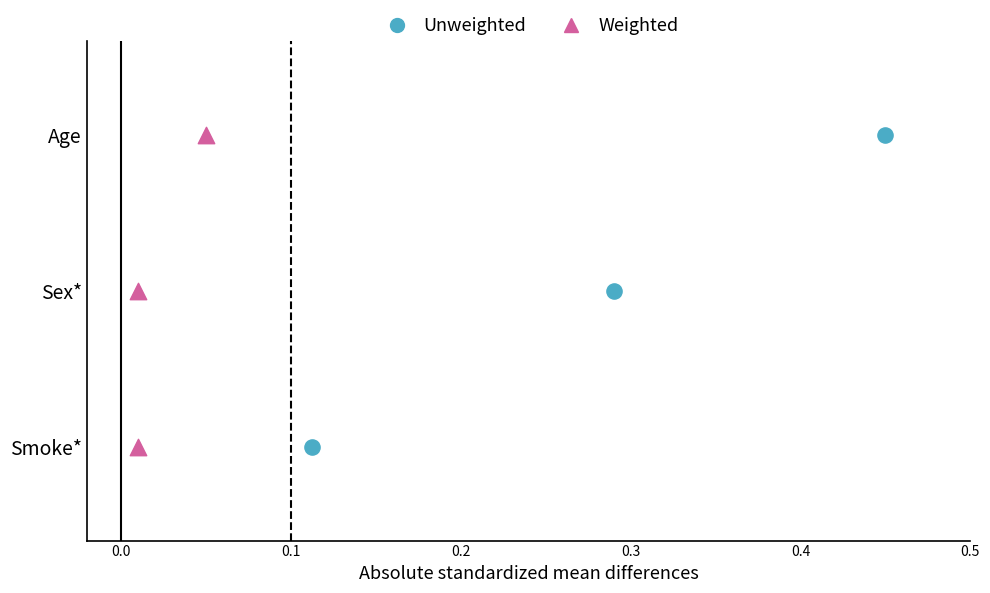

What are all the series names shown in the legend?

Unweighted, Weighted